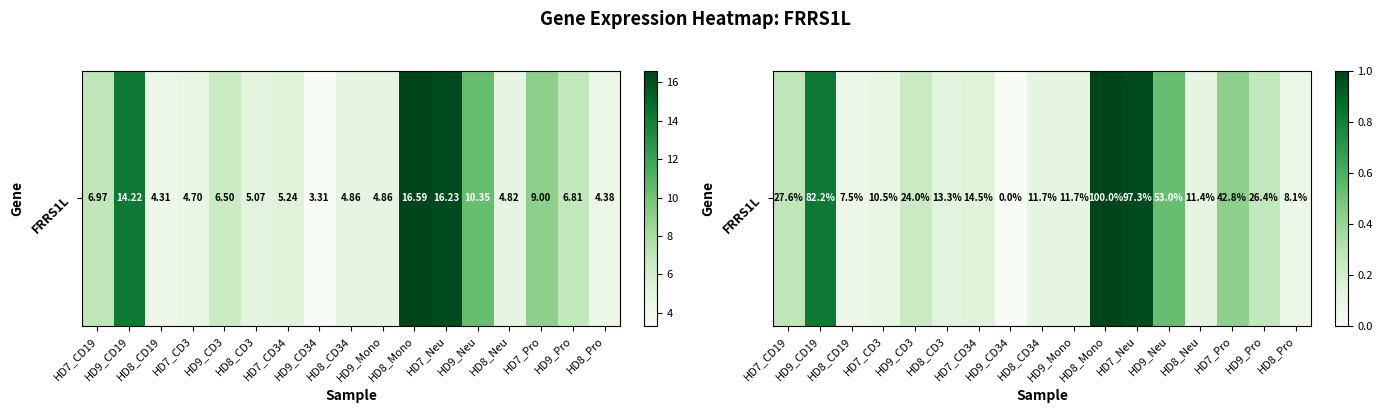

The chart shows a value of 0.6 at HD7_Pro. True or false?

False